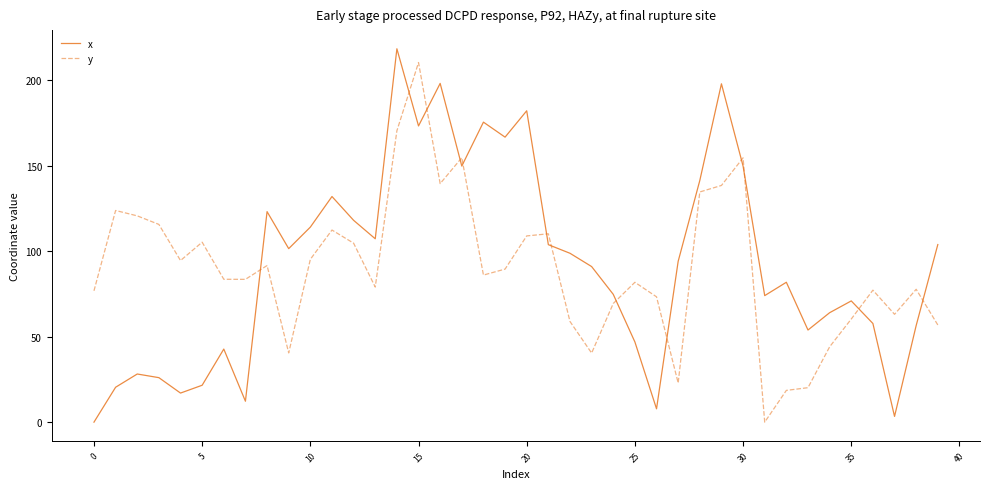

At how many categories does at least one series exceed 40?

40